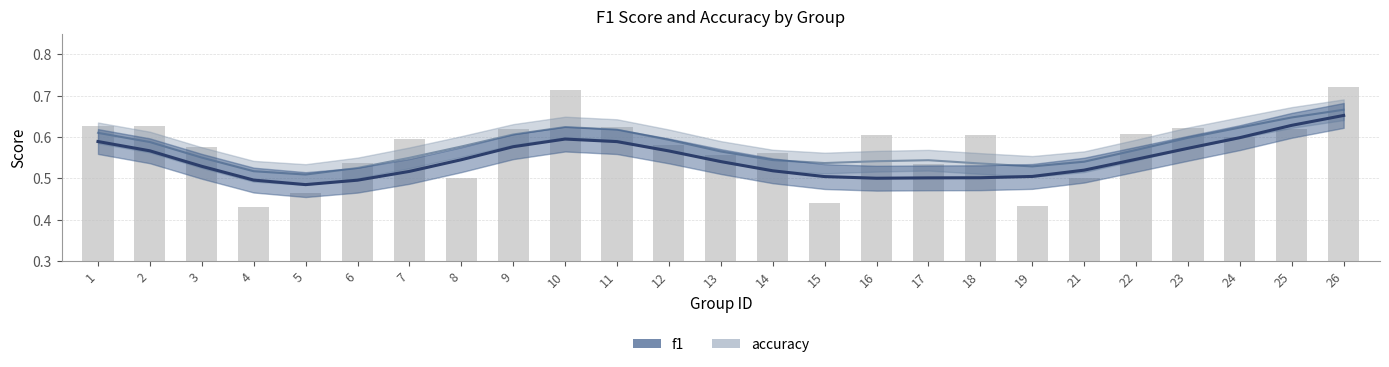

What are all the series names shown in the legend?

accuracy, f1